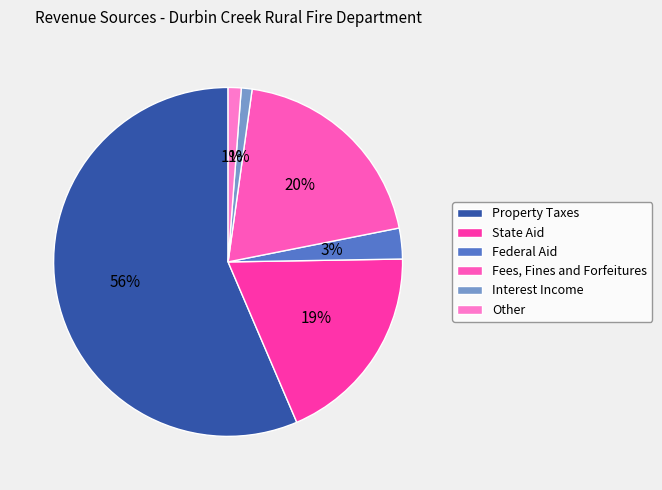

Which category has the biggest portion of the pie?

Property Taxes